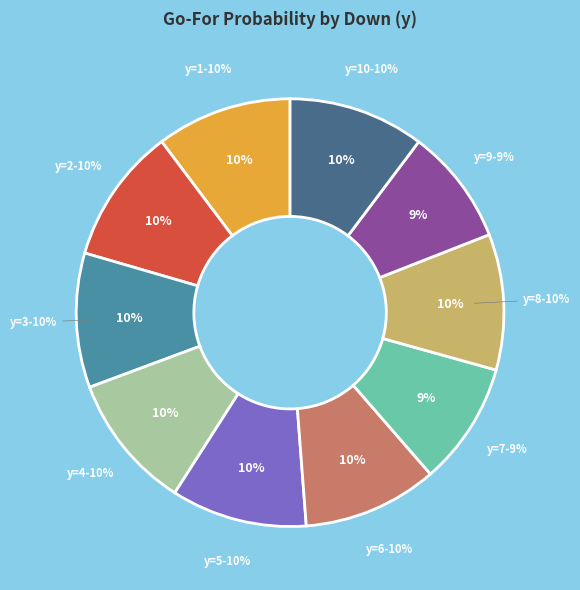

How much of the chart is everything except y=6?

89.8%